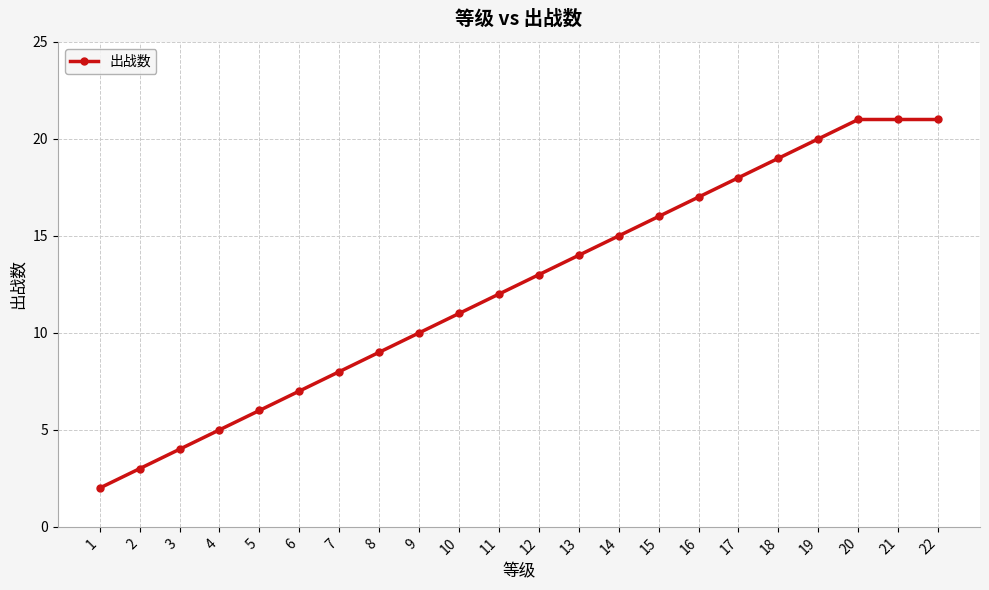

What is the greatest value displayed?

21